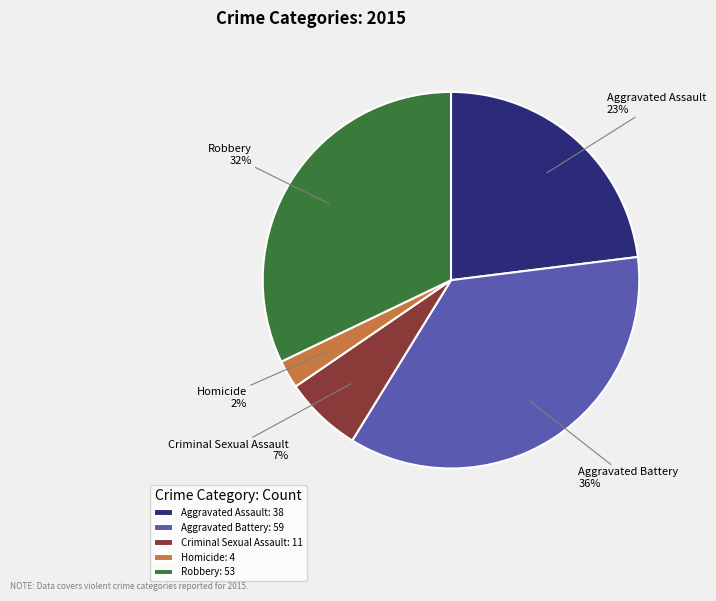

Between Aggravated Assault and Aggravated Battery, which is larger?

Aggravated Battery